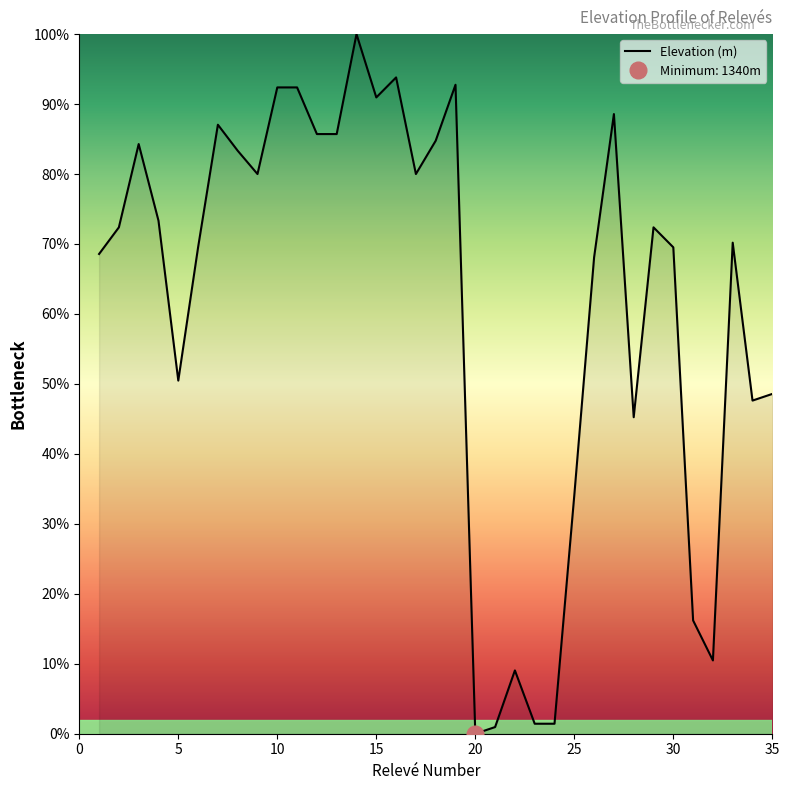

What is the sum of the values at 15 and 21?

91.9